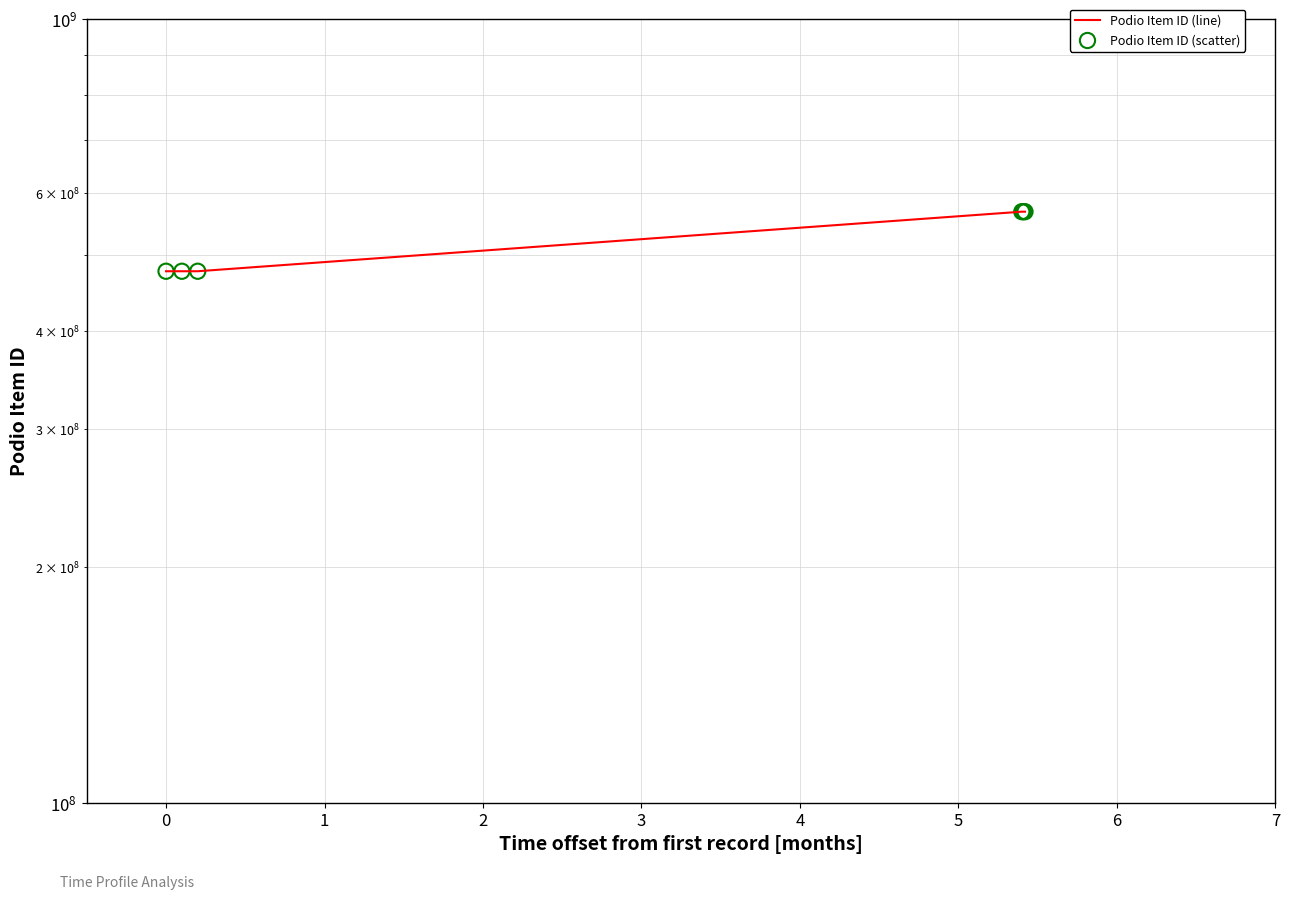

What is the total value across all series at 1?

953089278